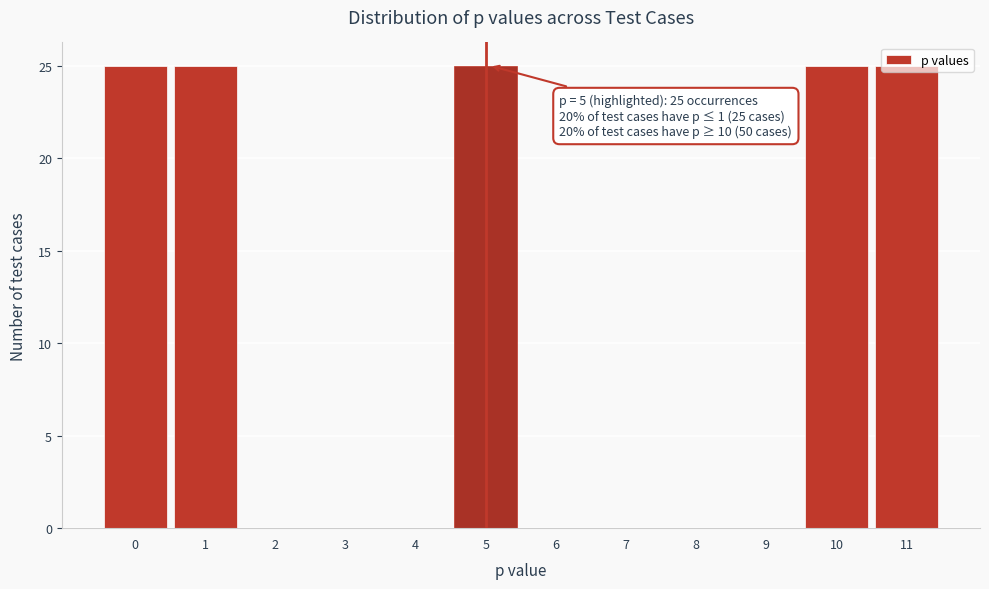

What is the sum of the values at 6 and 1?

25